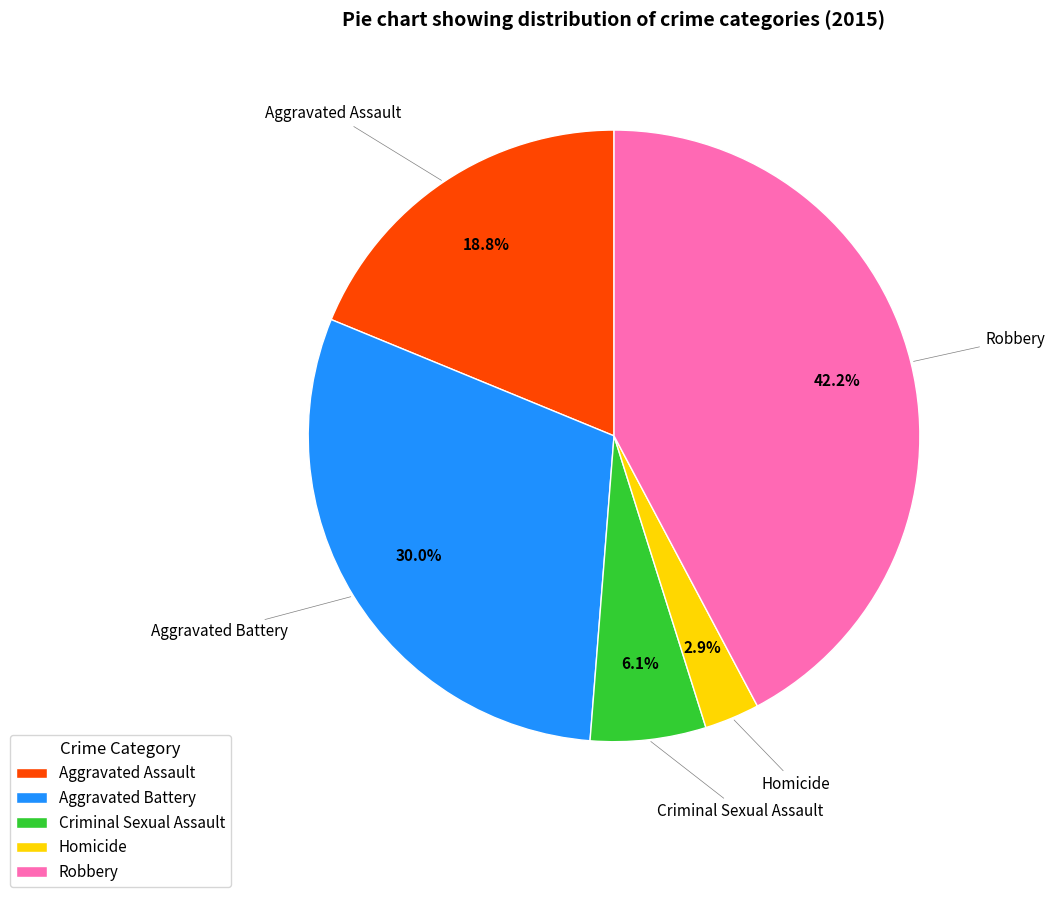

True or false: Homicide accounts for 12% of the total.

False